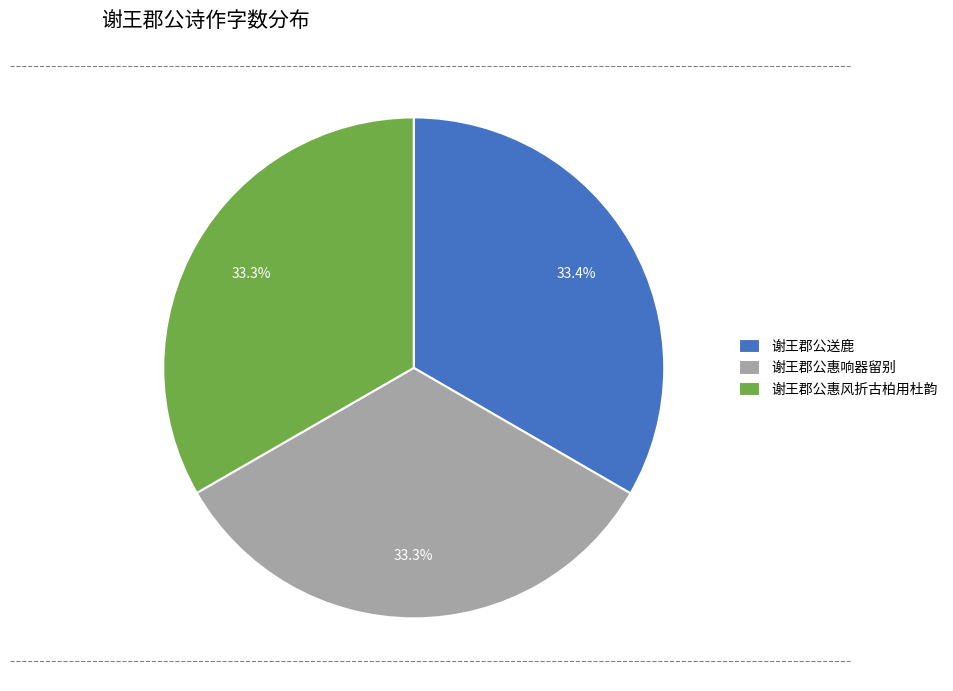

The 谢王郡公惠响器留别 slice represents 44% of the pie. True or false?

False